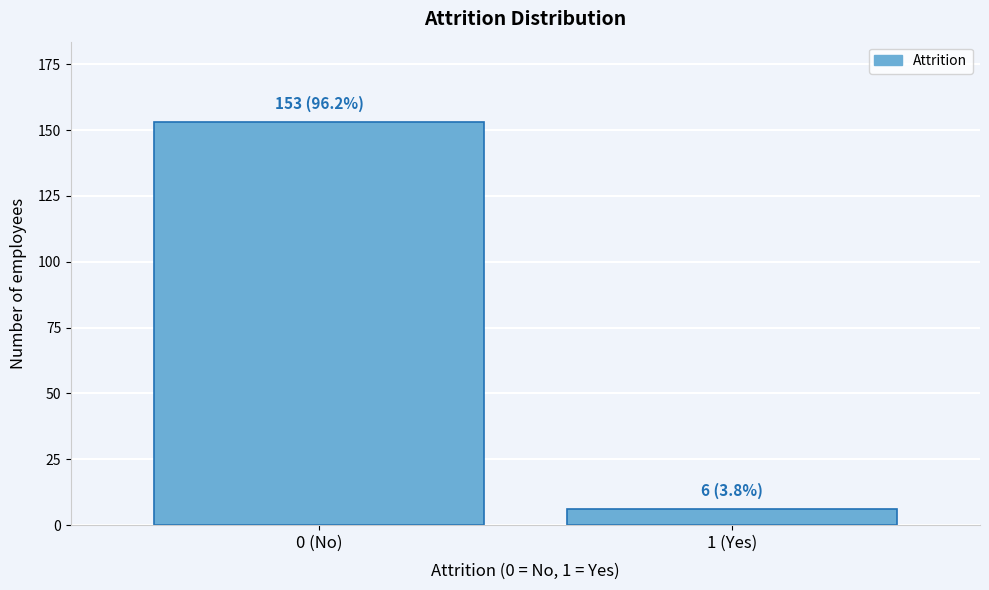

Reading left to right, extract all data points from this chart.

153	6